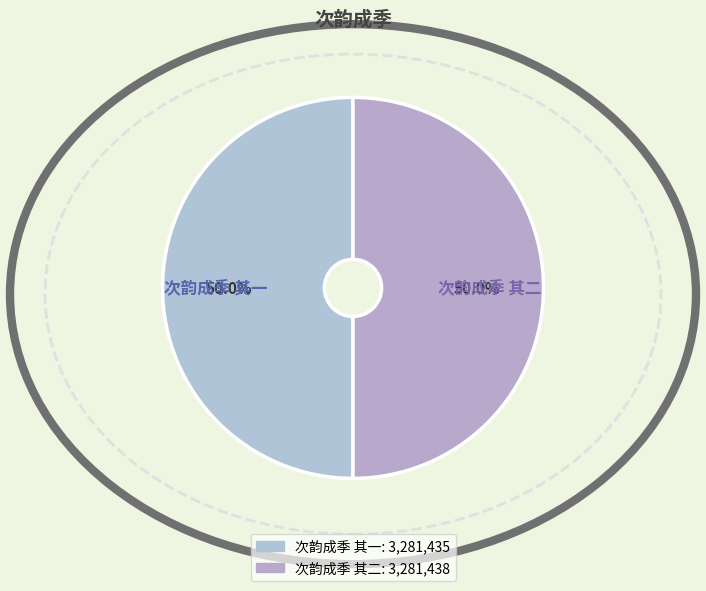

How many segments does this pie chart have?

2